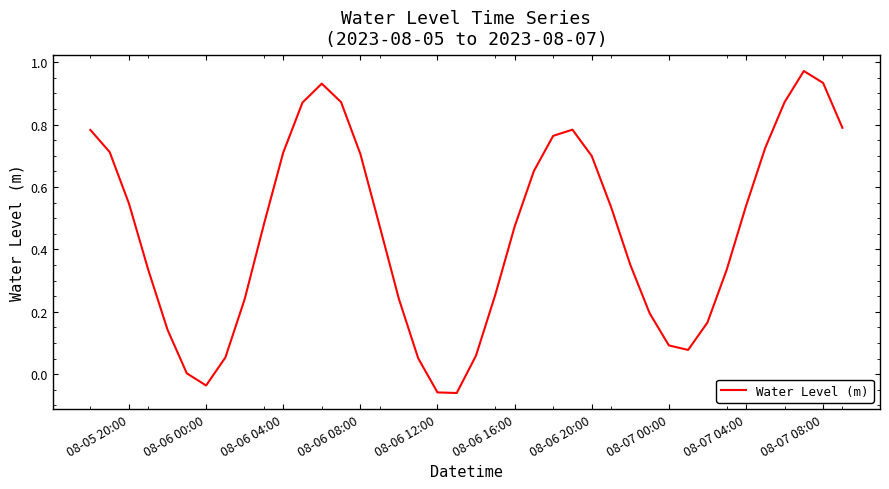

The chart shows a value of 0.7 at 08-06 08:00. True or false?

True